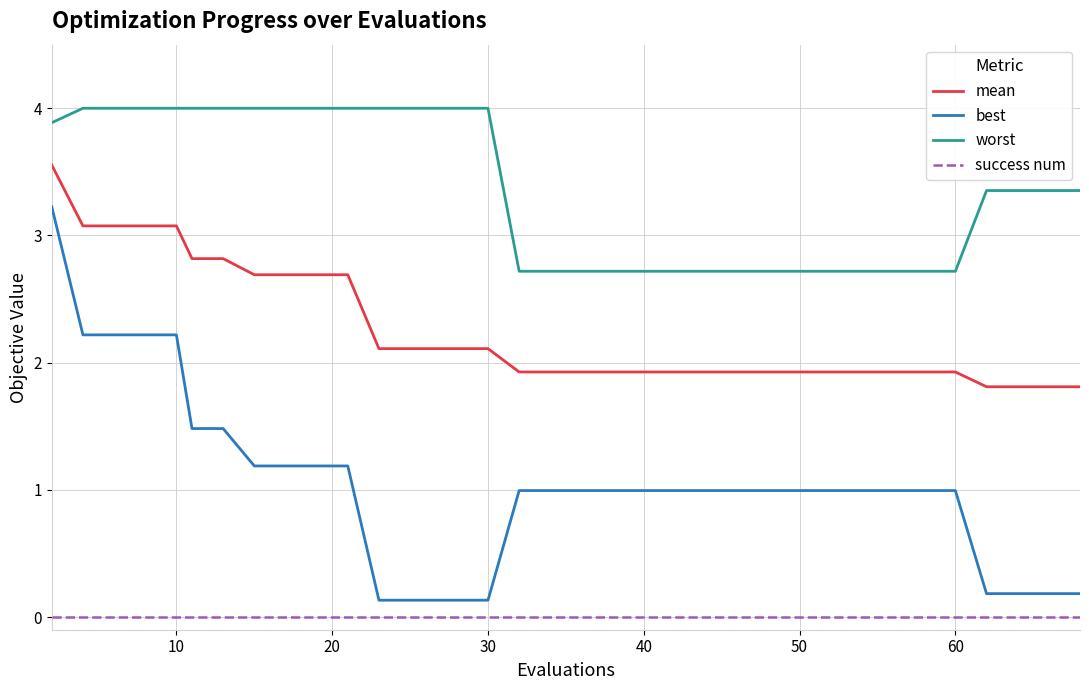

List the series in order of their peak value, highest first.

worst, mean, best, success num